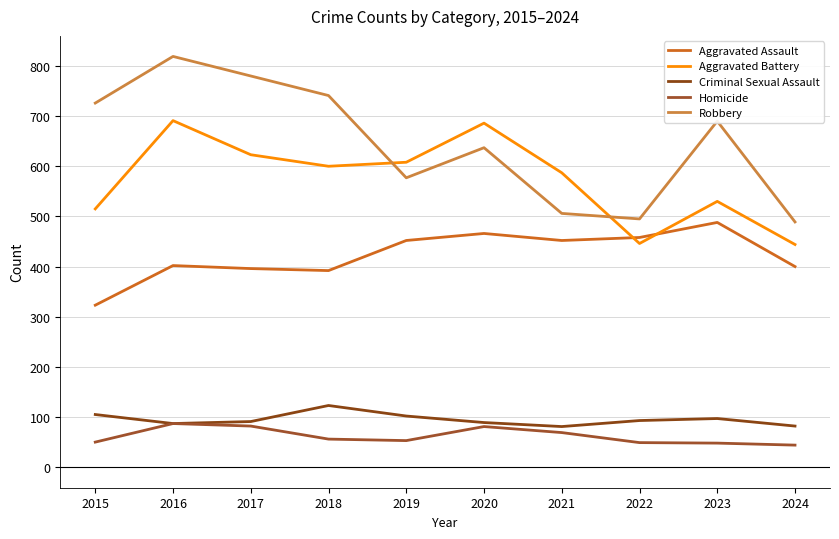

What is the average value of the Robbery series?

646